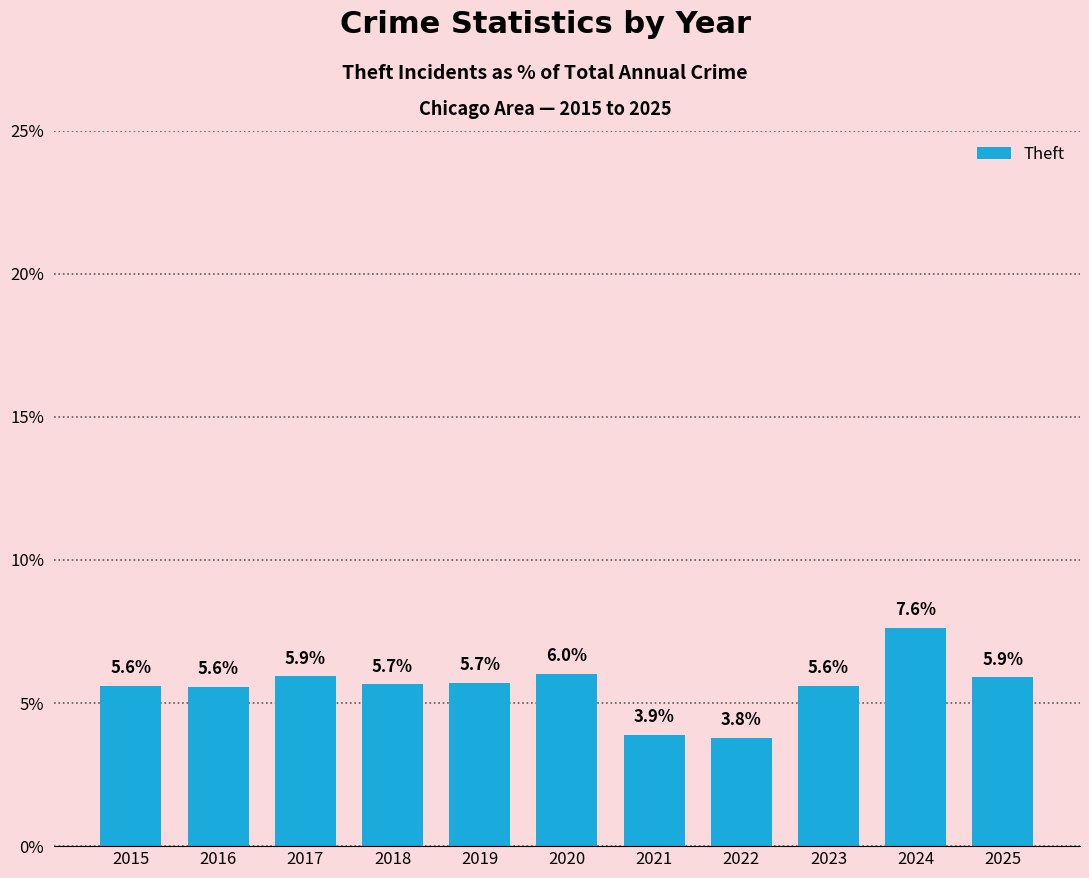

What is the difference between the maximum and second lowest values?

3.7